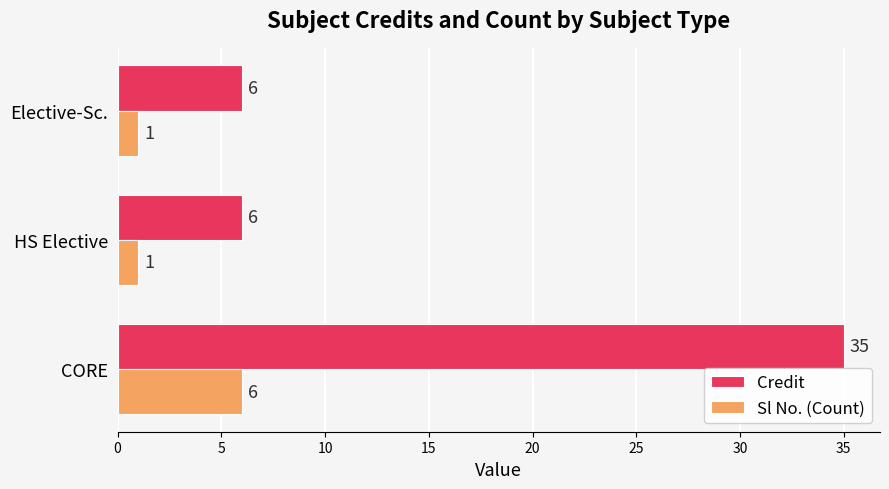

At CORE, list the series in order from largest to smallest.

Credit, Sl No. (Count)